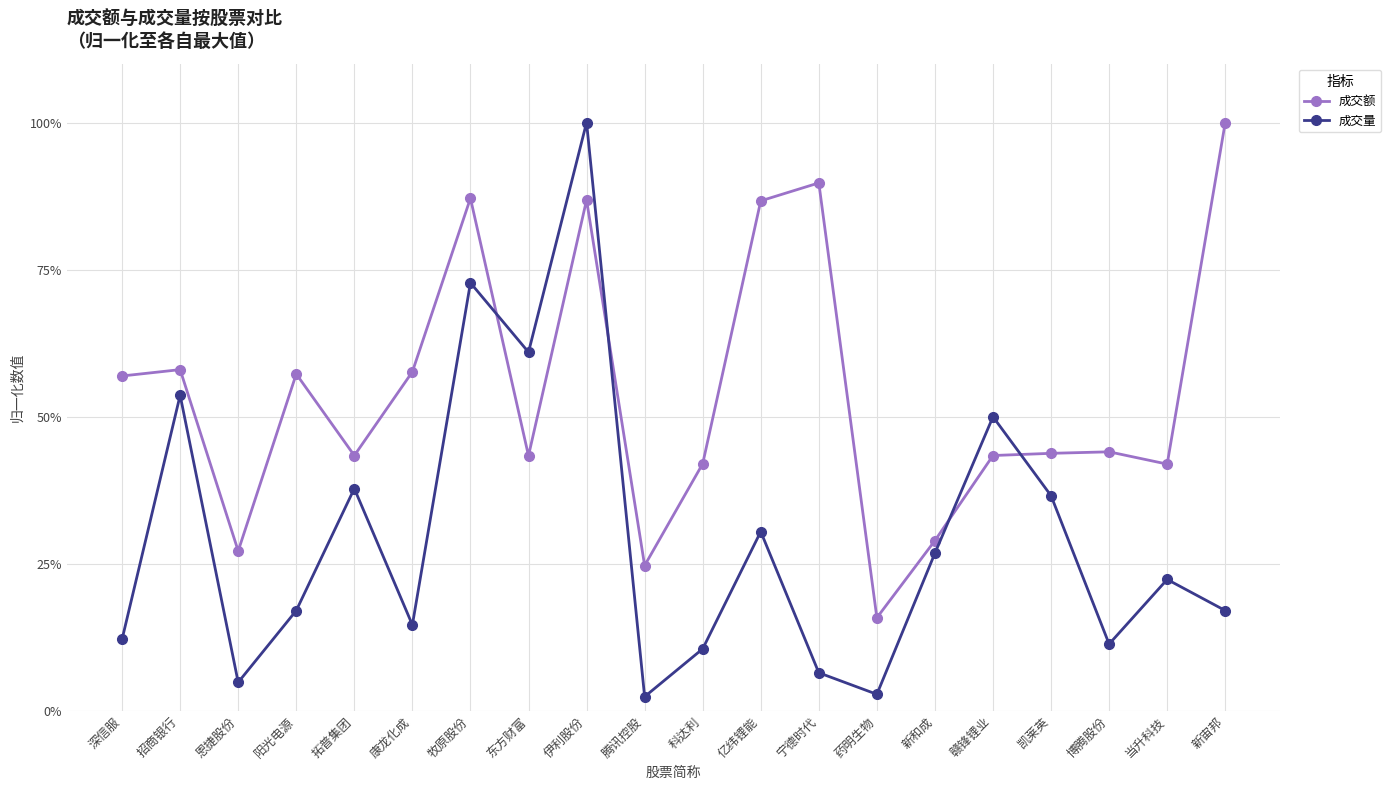

Does the chart have visible grid lines?

Yes